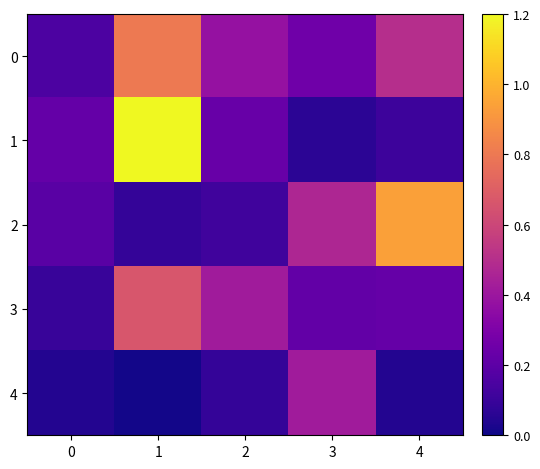

At how many categories does at least one series exceed 0?

5